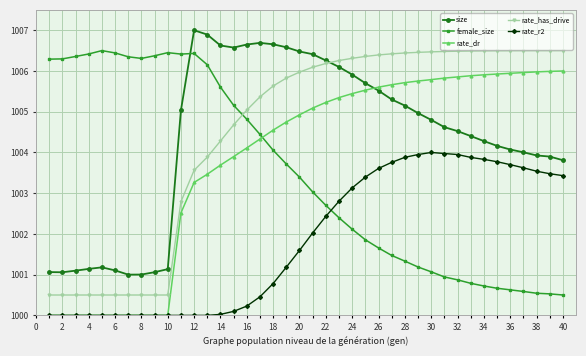

What is the value of the rate_dr point at the 20th from the left?

1004.9